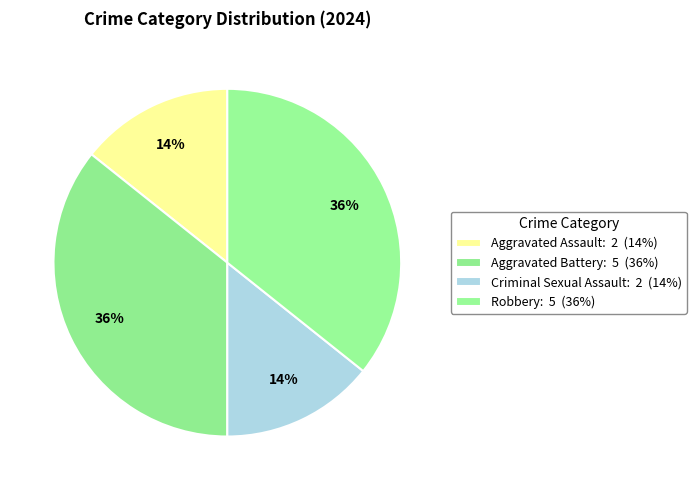

To the nearest percent, what is the combined percentage of Robbery and Criminal Sexual Assault?

50%